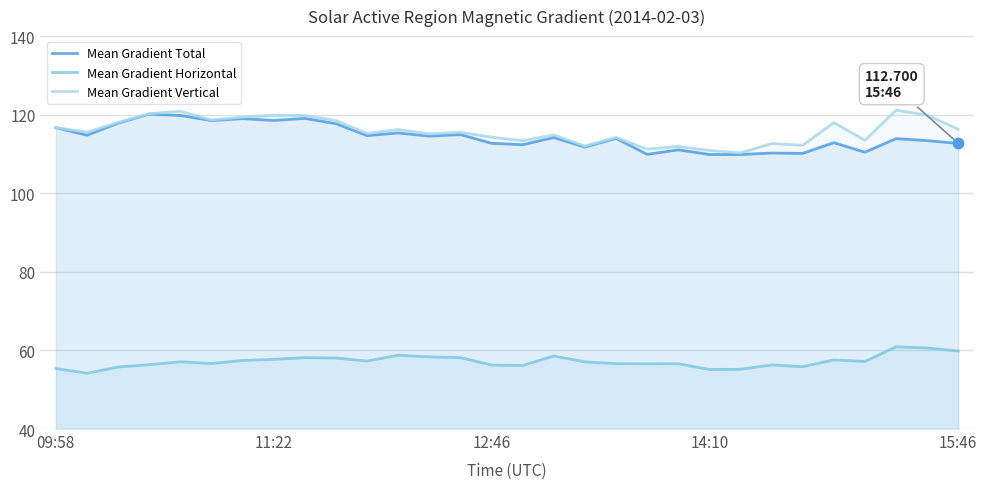

Which series has the largest total across all categories?

Mean Gradient Vertical